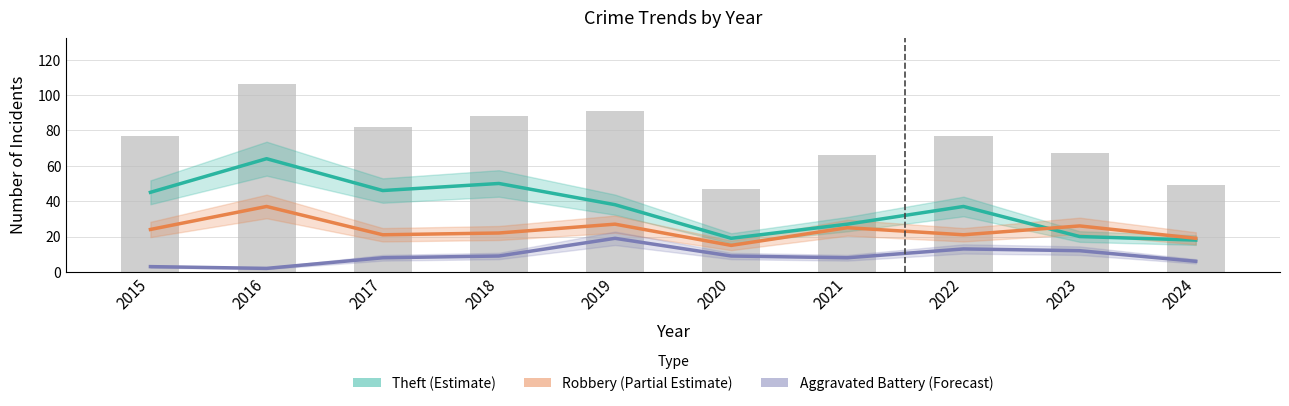

What is the value of the Theft (Estimate) bar at the 7th from the left?

27